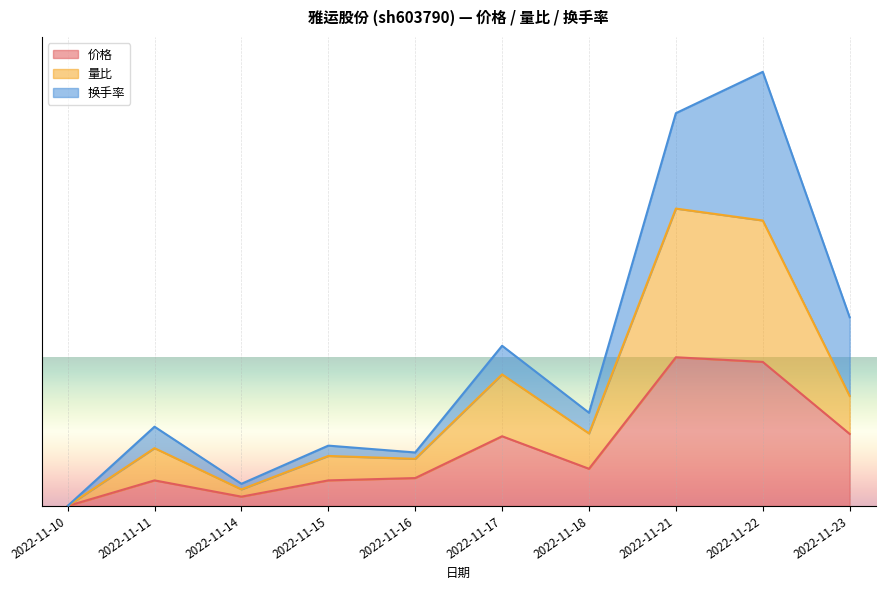

Is the value of 价格 at 2022-11-16 greater than the value of 量比 at 2022-11-22?

No